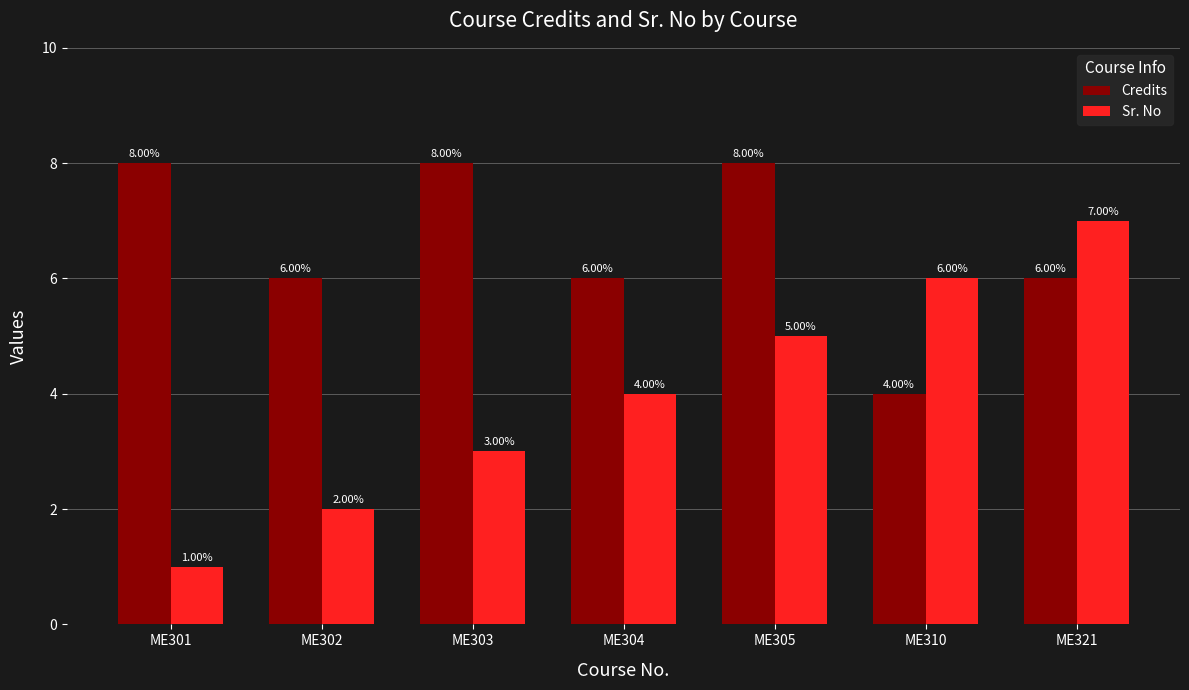

List the series in order of their peak value, lowest first.

Sr. No, Credits